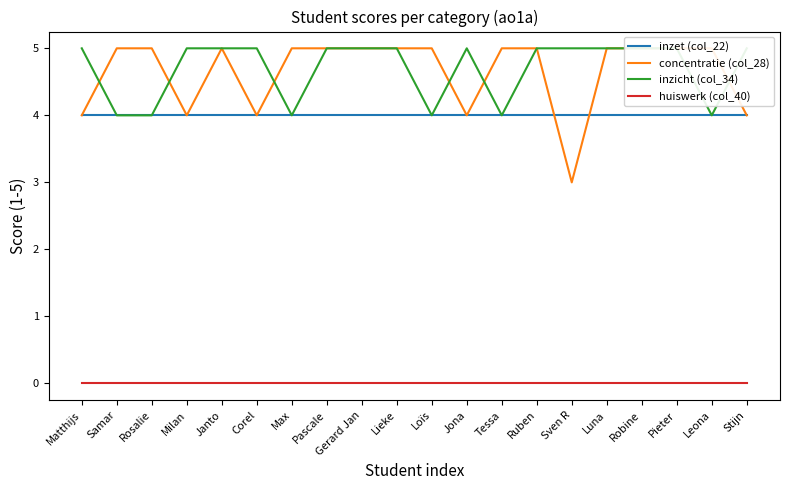

Reading left to right, what are all the values shown in this chart?

inzet (col_22): Matthijs=4	Samar=4	Rosalie=4	Milan=4	Janto=4	Corel=4	Max=4	Pascale=4	Gerard Jan=4	Lieke=4	Loïs=4	Jona=4	Tessa=4	Ruben=4	Sven R=4	Luna=4	Robine=4	Pieter=4	Leona=4	Stijn=4
concentratie (col_28): Matthijs=4	Samar=5	Rosalie=5	Milan=4	Janto=5	Corel=4	Max=5	Pascale=5	Gerard Jan=5	Lieke=5	Loïs=5	Jona=4	Tessa=5	Ruben=5	Sven R=3	Luna=5	Robine=5	Pieter=5	Leona=5	Stijn=4
inzicht (col_34): Matthijs=5	Samar=4	Rosalie=4	Milan=5	Janto=5	Corel=5	Max=4	Pascale=5	Gerard Jan=5	Lieke=5	Loïs=4	Jona=5	Tessa=4	Ruben=5	Sven R=5	Luna=5	Robine=5	Pieter=5	Leona=4	Stijn=5
huiswerk (col_40): Matthijs=0	Samar=0	Rosalie=0	Milan=0	Janto=0	Corel=0	Max=0	Pascale=0	Gerard Jan=0	Lieke=0	Loïs=0	Jona=0	Tessa=0	Ruben=0	Sven R=0	Luna=0	Robine=0	Pieter=0	Leona=0	Stijn=0